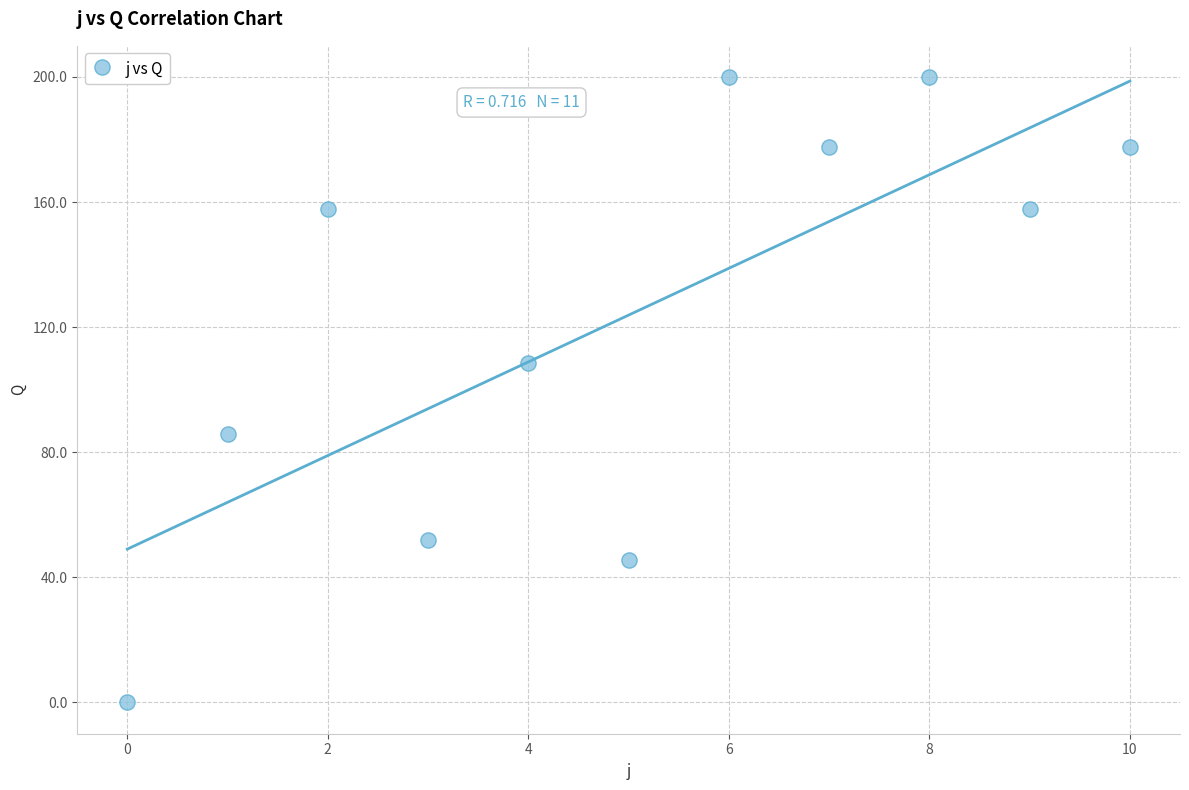

What Y value in the scatter plot is closest to 99?

108.5